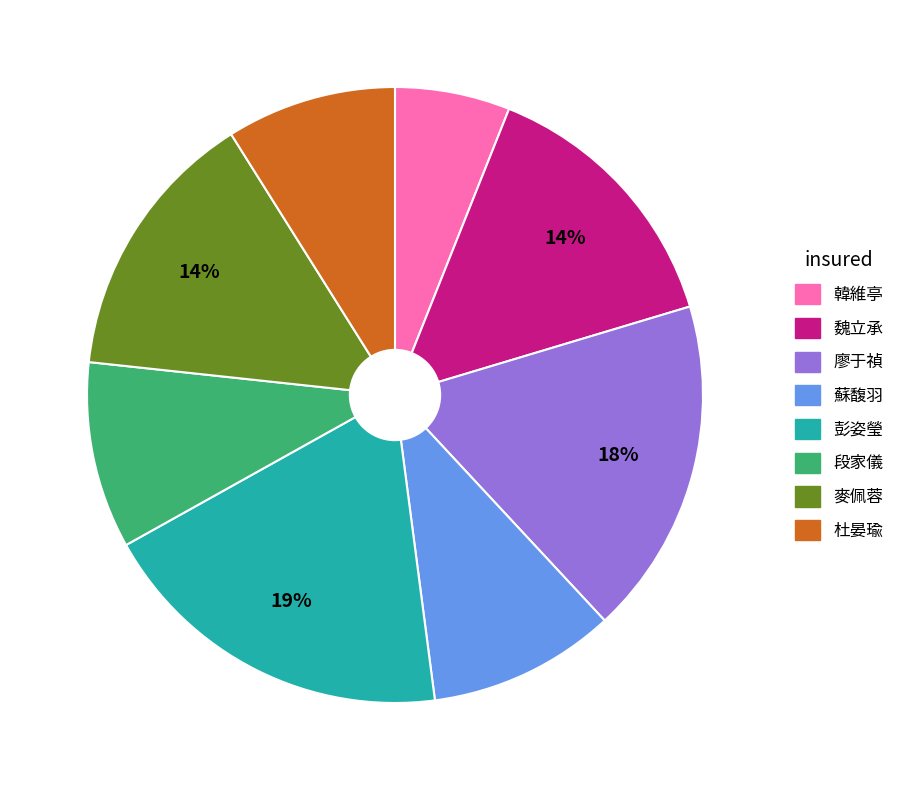

The 廖于禎 slice represents 18% of the pie. True or false?

True